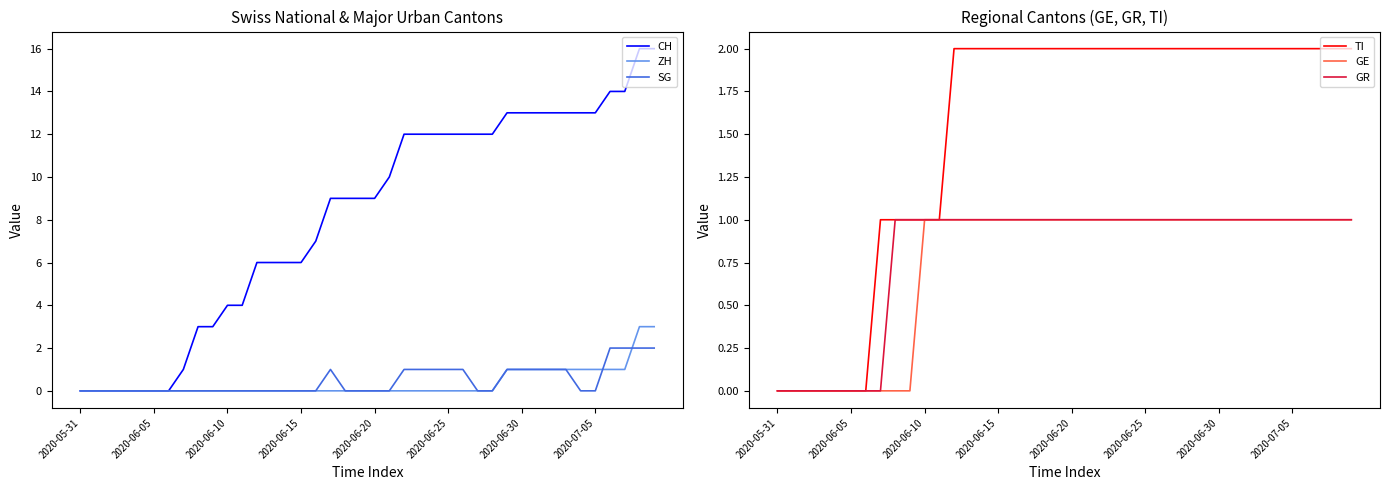

Which series has the largest range (max minus min)?

CH